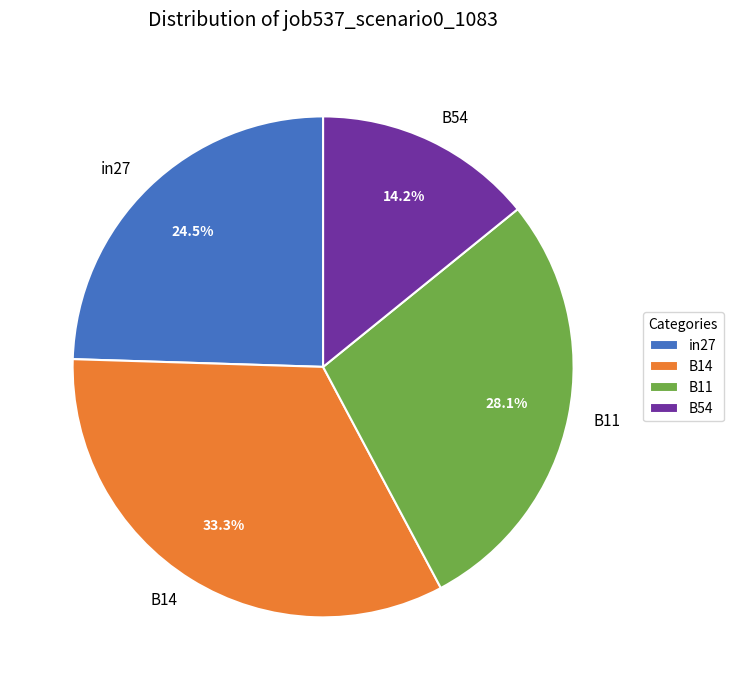

Does in27 represent more than half of the total?

No